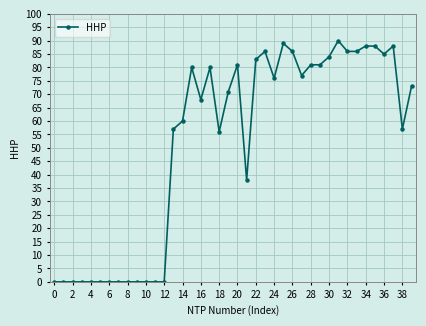

What is the difference between the maximum and minimum values?

90